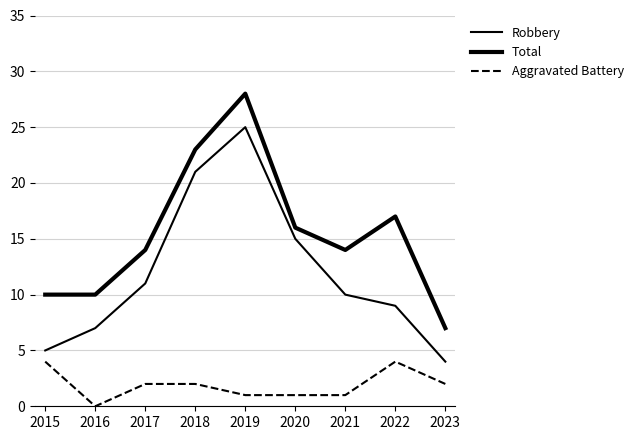

Reading left to right, list all the values displayed in this chart.

Robbery: 5	7	11	21	25	15	10	9	4
Total: 10	10	14	23	28	16	14	17	7
Aggravated Battery: 4	0	2	2	1	1	1	4	2